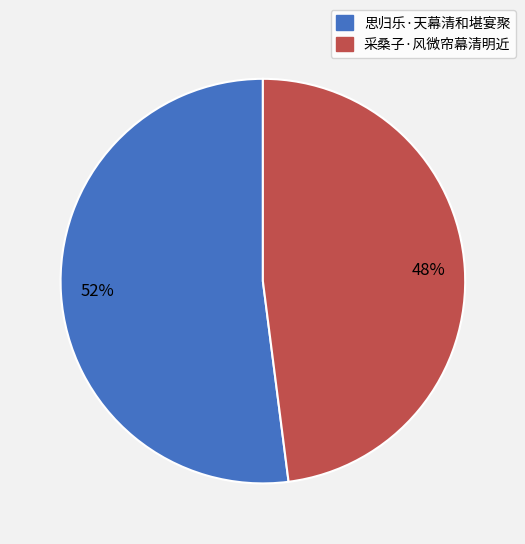

How many slices are in this pie chart?

2